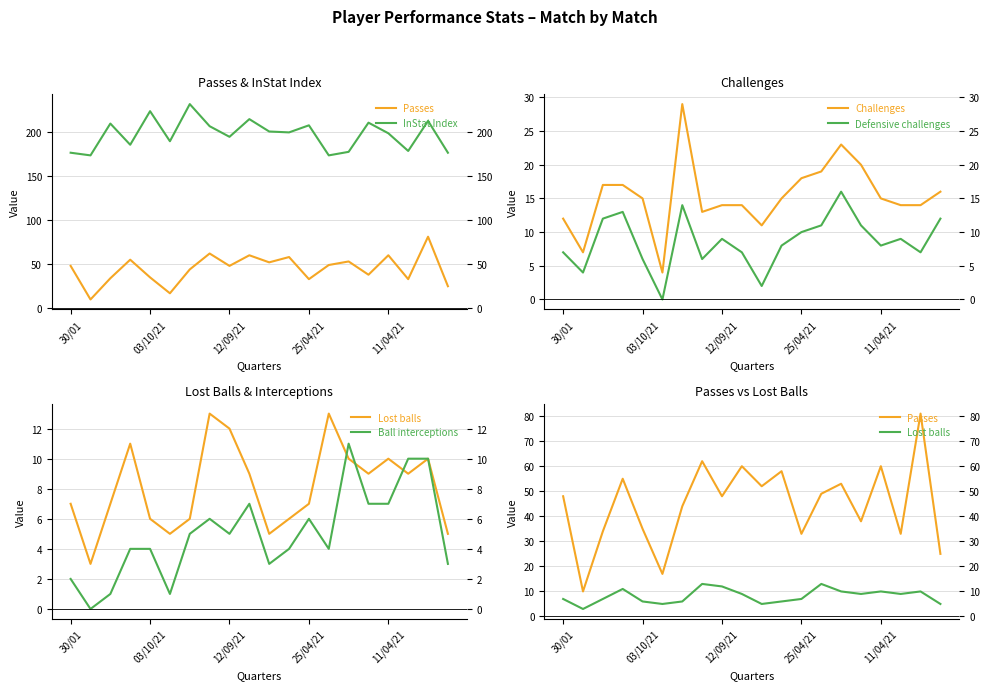

True or false: Challenges and InStat Index cross at least once.

False